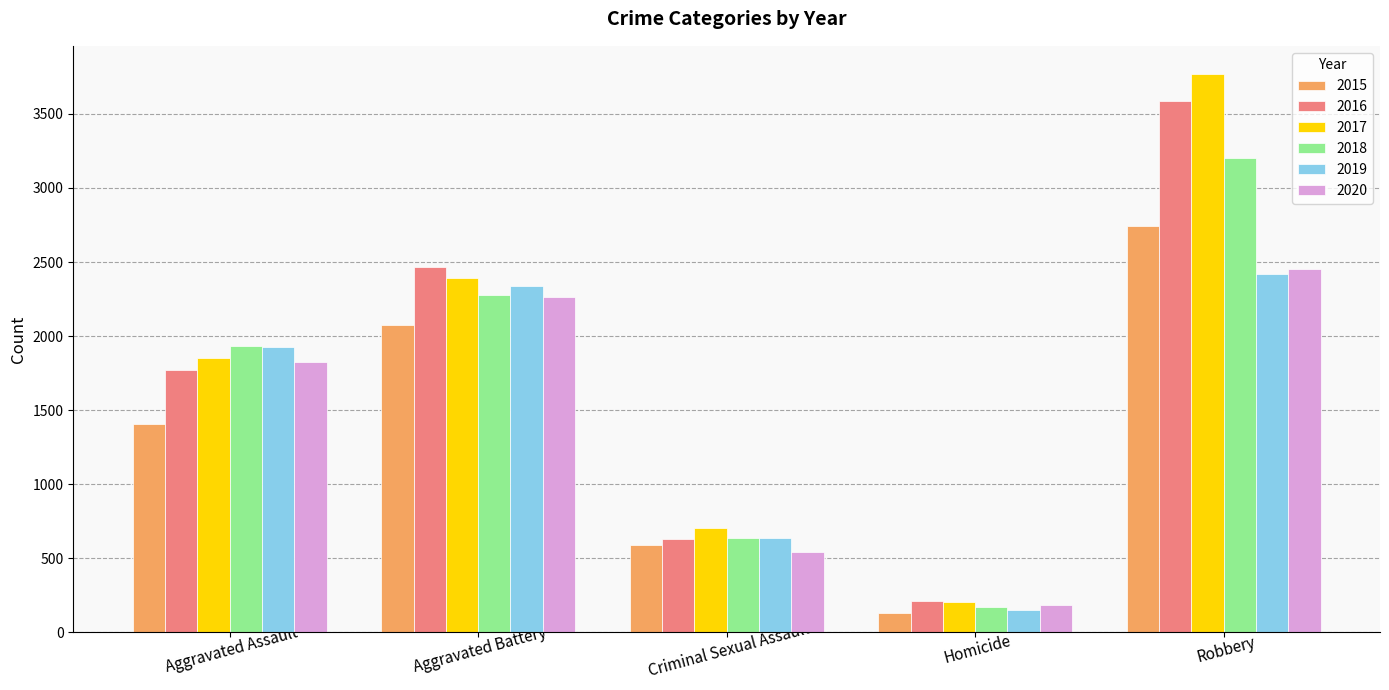

What are all the series names shown in the legend?

2015, 2016, 2017, 2018, 2019, 2020